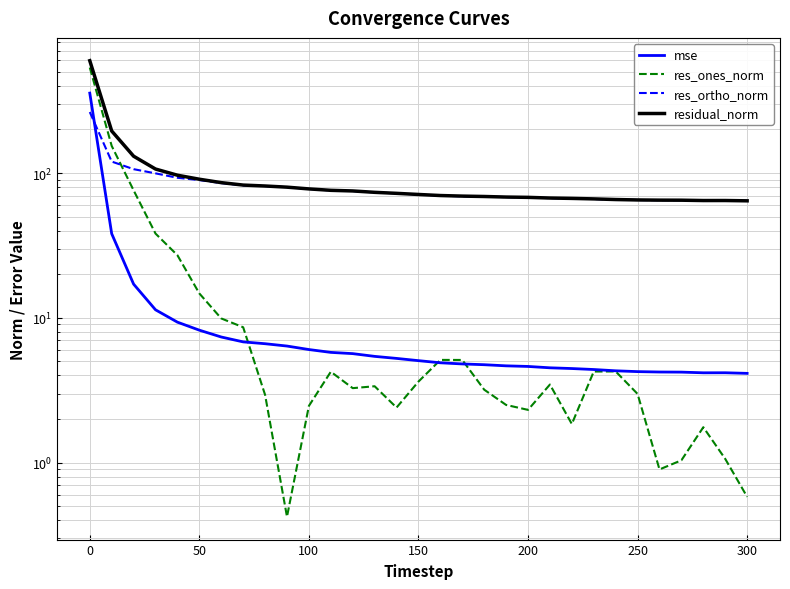

What is the value of the res_ones_norm point at the 1st from the left?

535.7